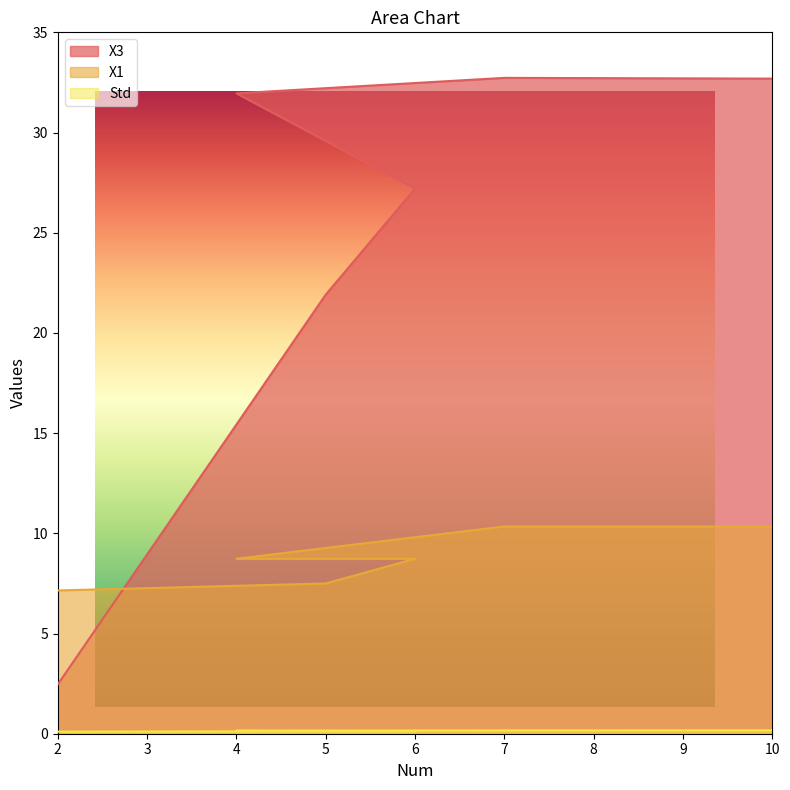

What is the difference between the second highest and second lowest values in the X3 series?

10.8